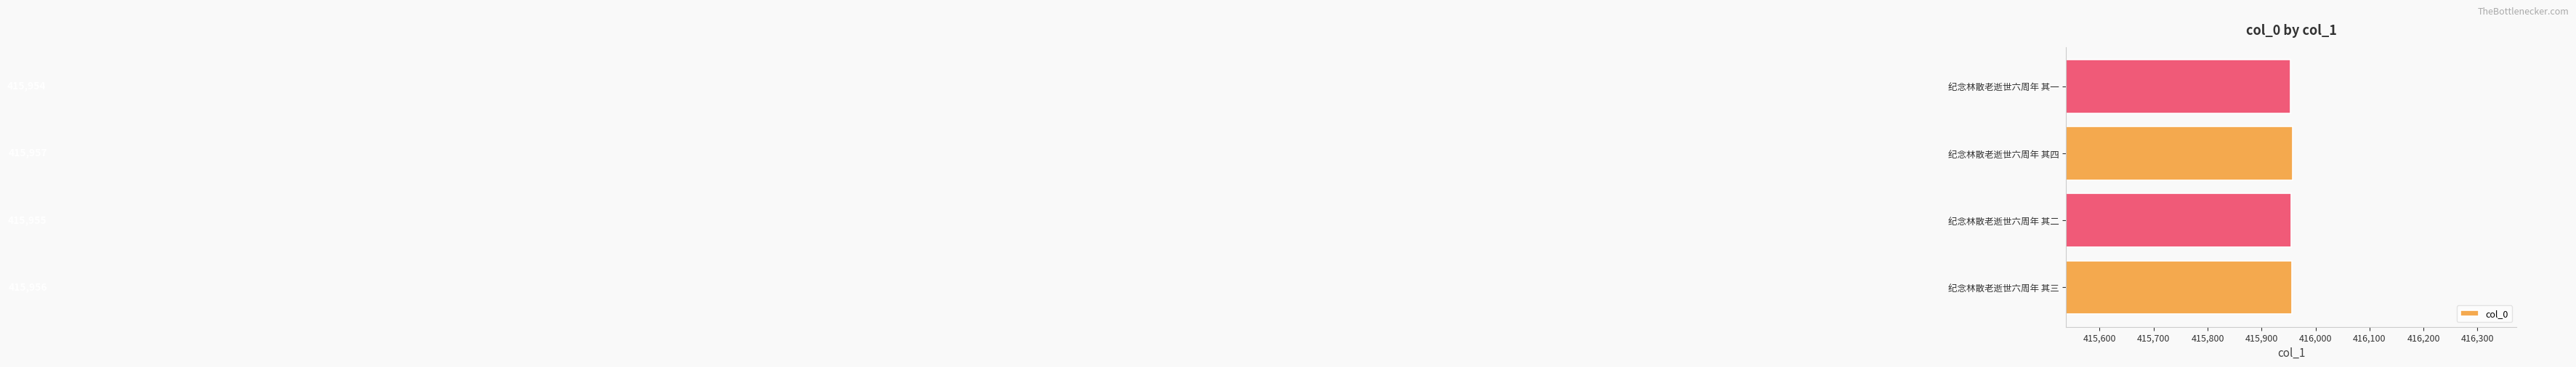

Approximately how many times larger is the value at 纪念林散老逝世六周年 其四 compared to 纪念林散老逝世六周年 其二?

1.0